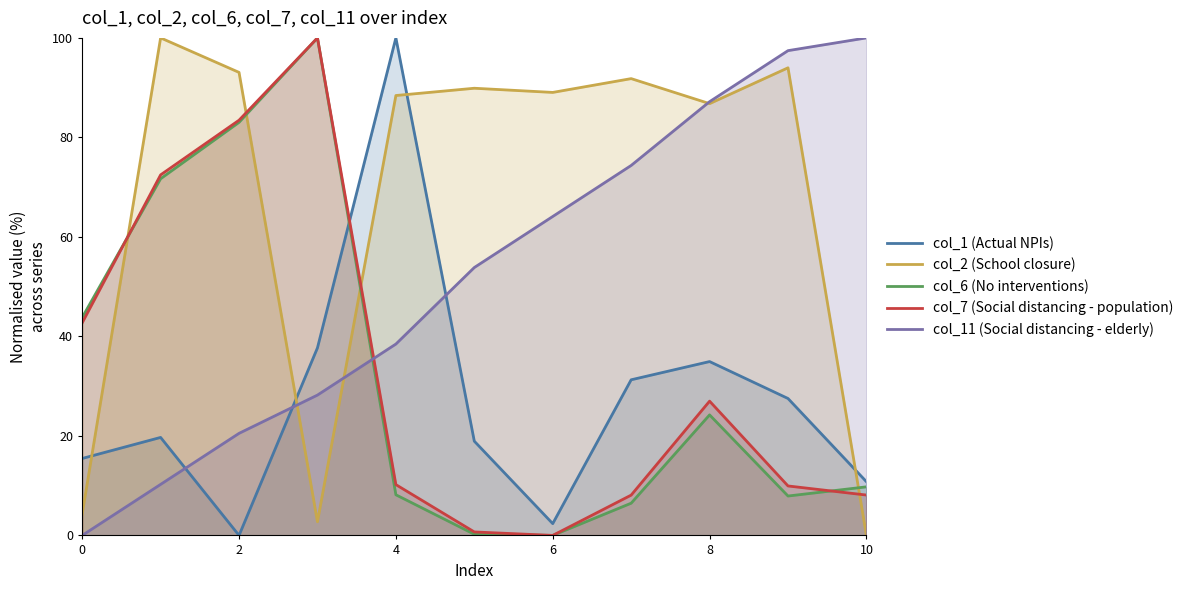

Rank the series by their maximum value, from highest to lowest.

col_1 (Actual NPIs), col_2 (School closure), col_6 (No interventions), col_7 (Social distancing - population), col_11 (Social distancing - elderly)